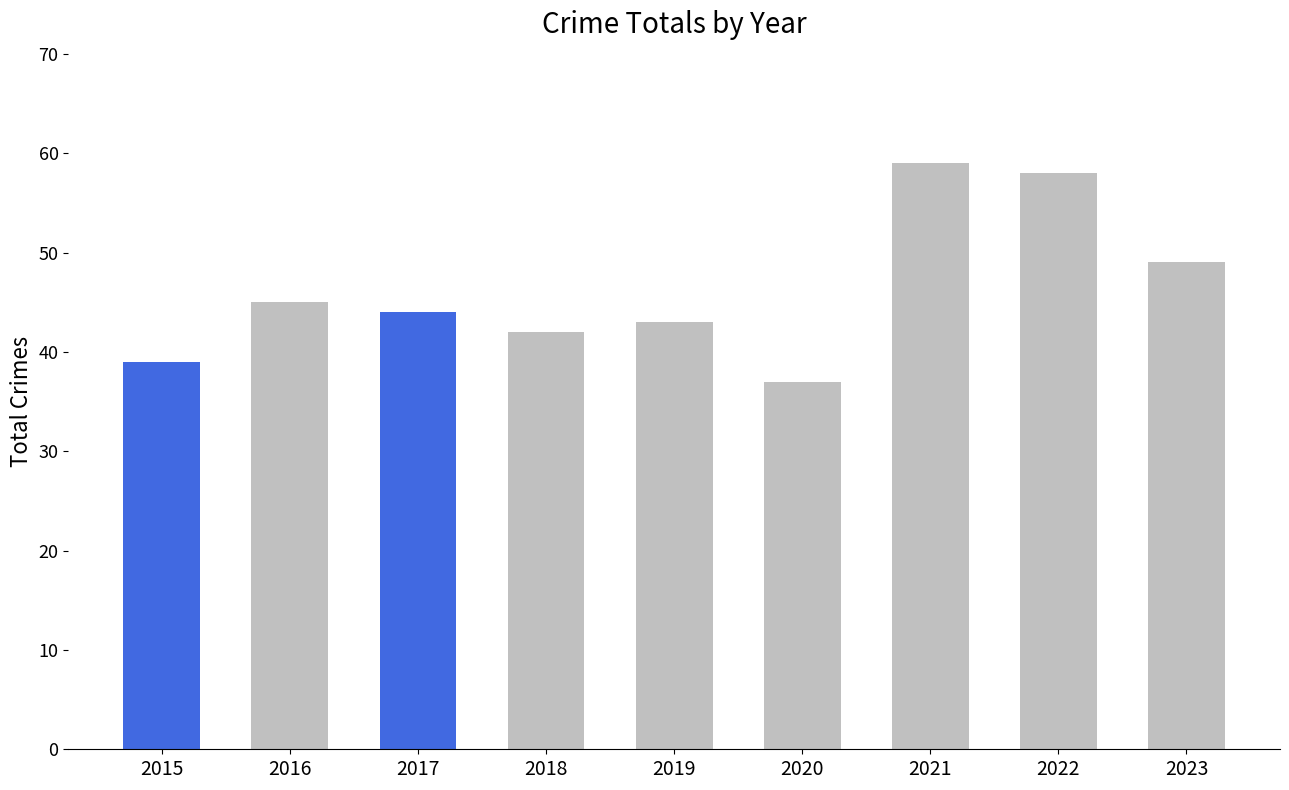

What is the value of the 5th bar from the left?

43